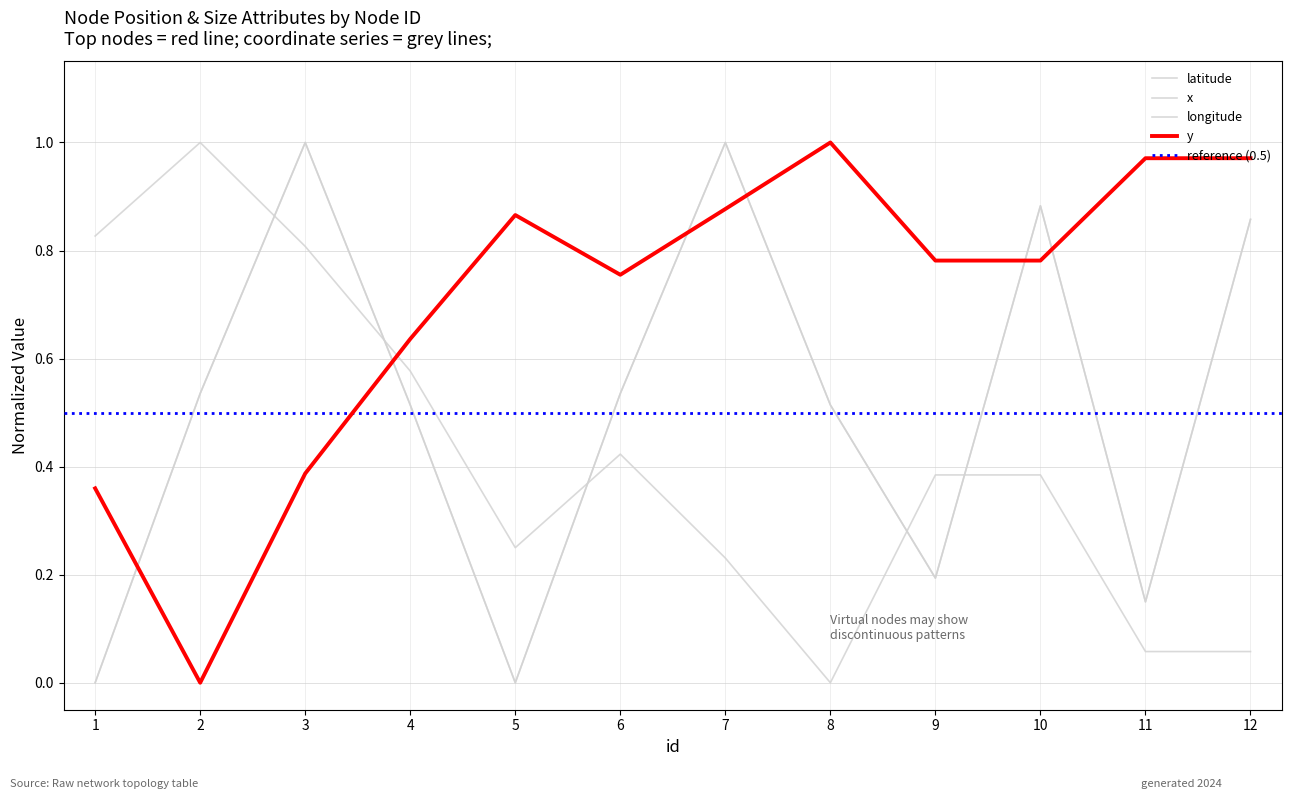

True or false: longitude has a value of 0.3 at 9.

False